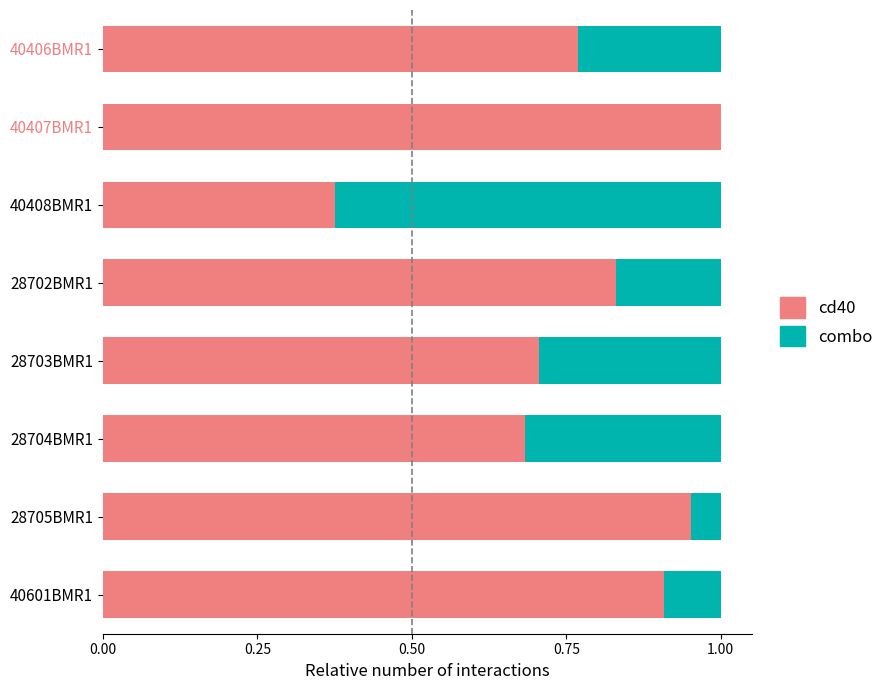

The value of cd40 at 28702BMR1 is 0.4. True or false?

False